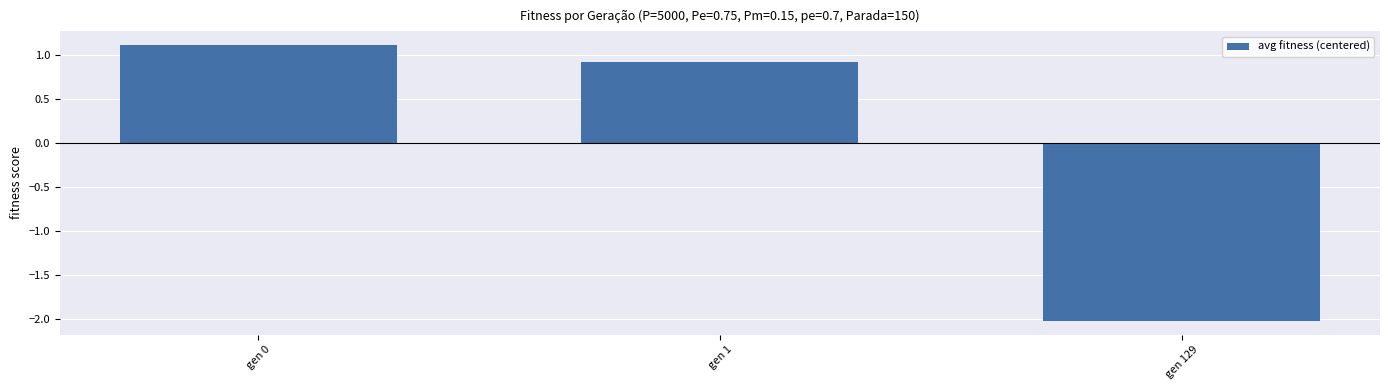

What is the difference between the second highest and minimum values?

2.9